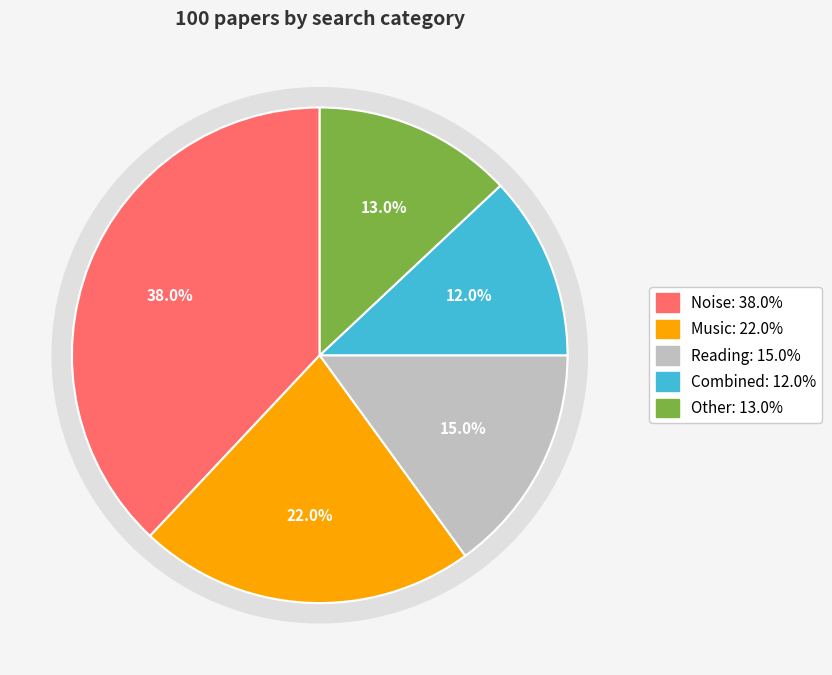

To the nearest percent, what percentage of the pie is Noise?

38%